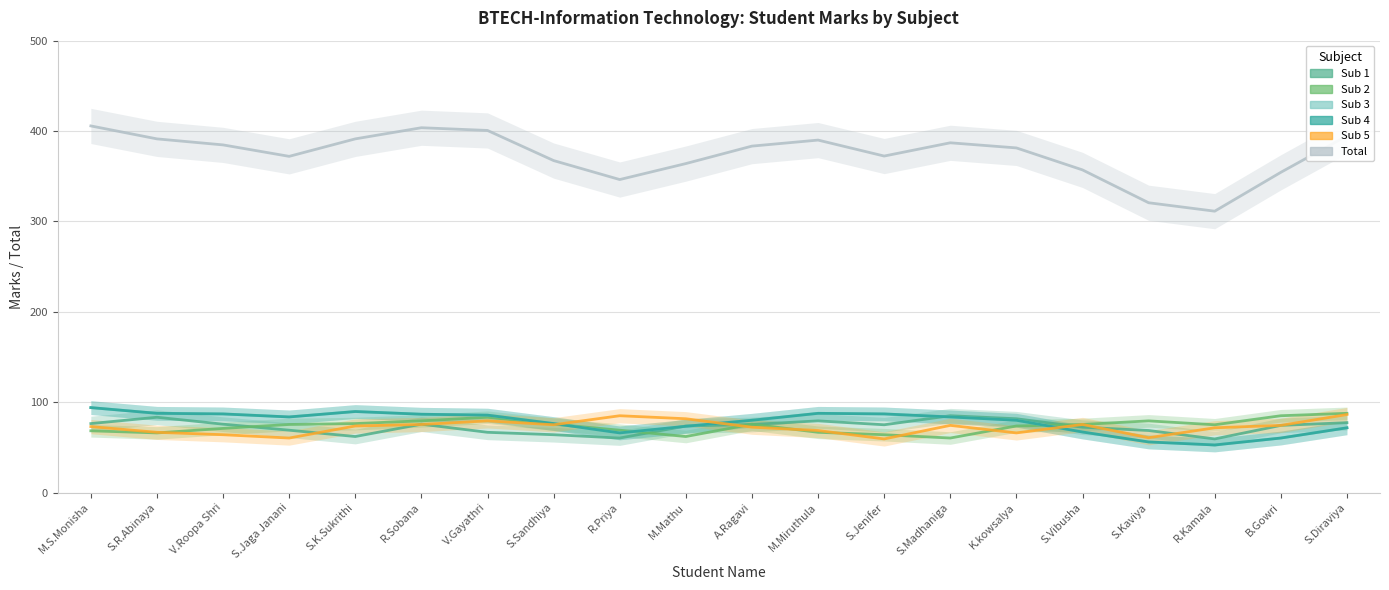

Is this an area chart (filled region under the line)?

No